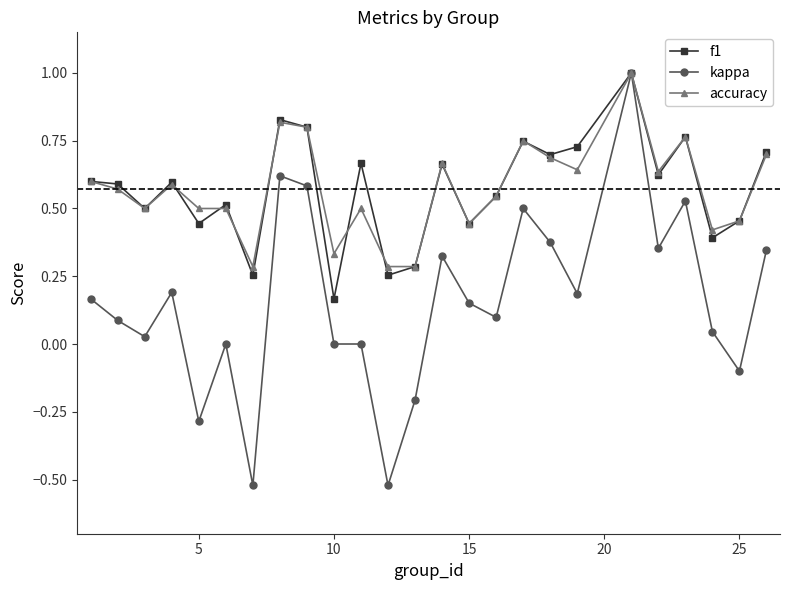

True or false: accuracy has more than 1 points higher than both neighbors.

True